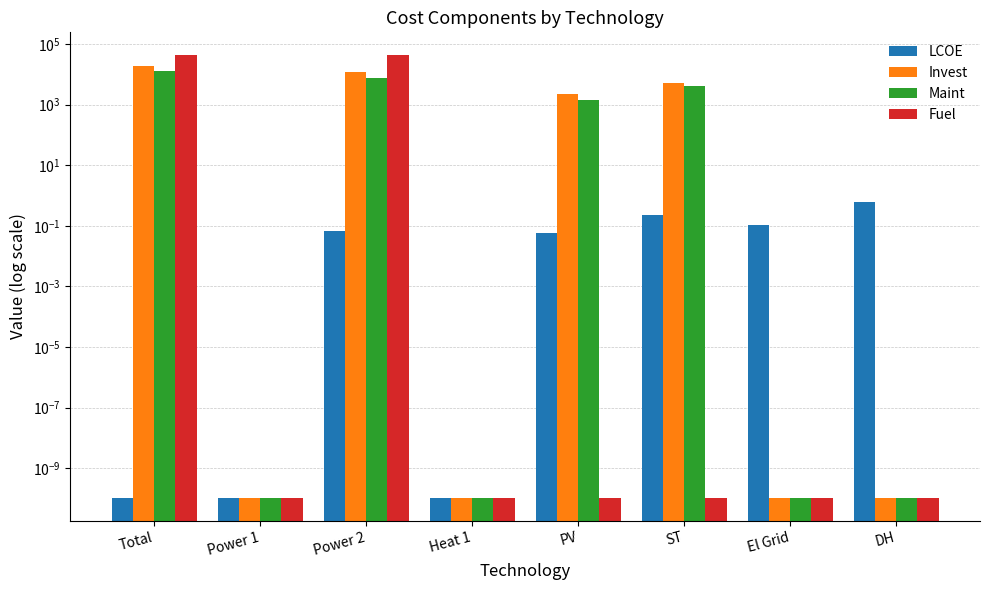

Which series changed the most between Total and Power 1?

Fuel